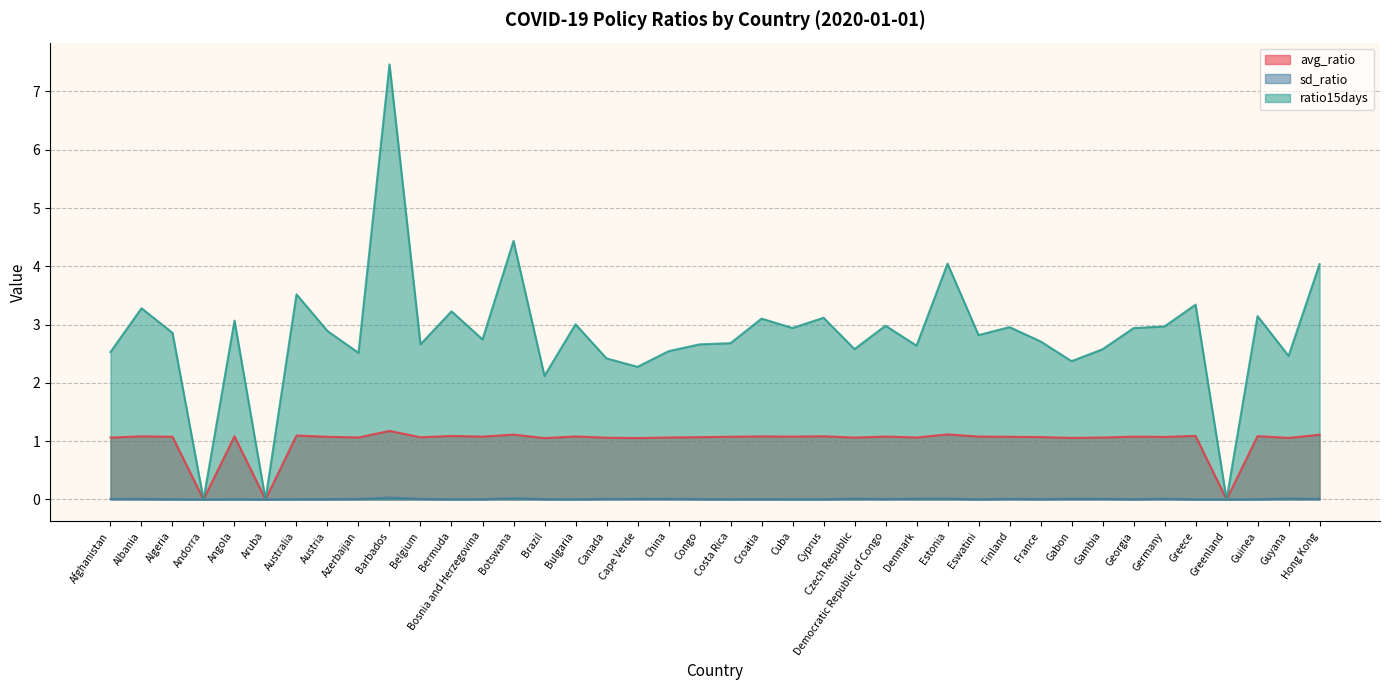

Is it true that sd_ratio equals 0.0 at Albania?

False